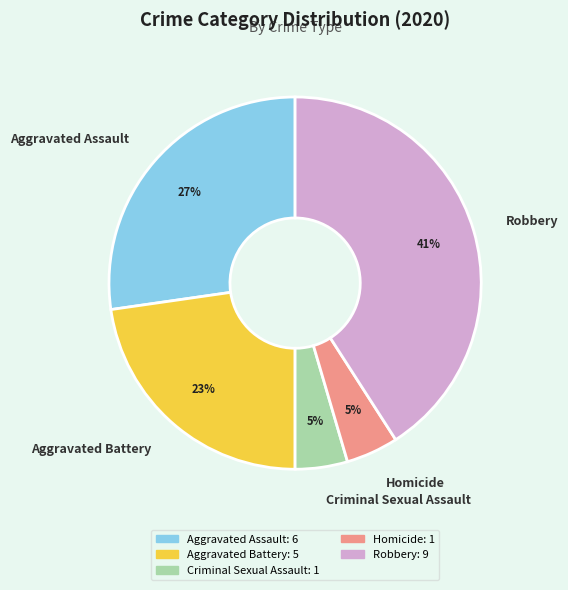

To the nearest percent, what is the difference between the Robbery and Homicide slice percentages?

36%